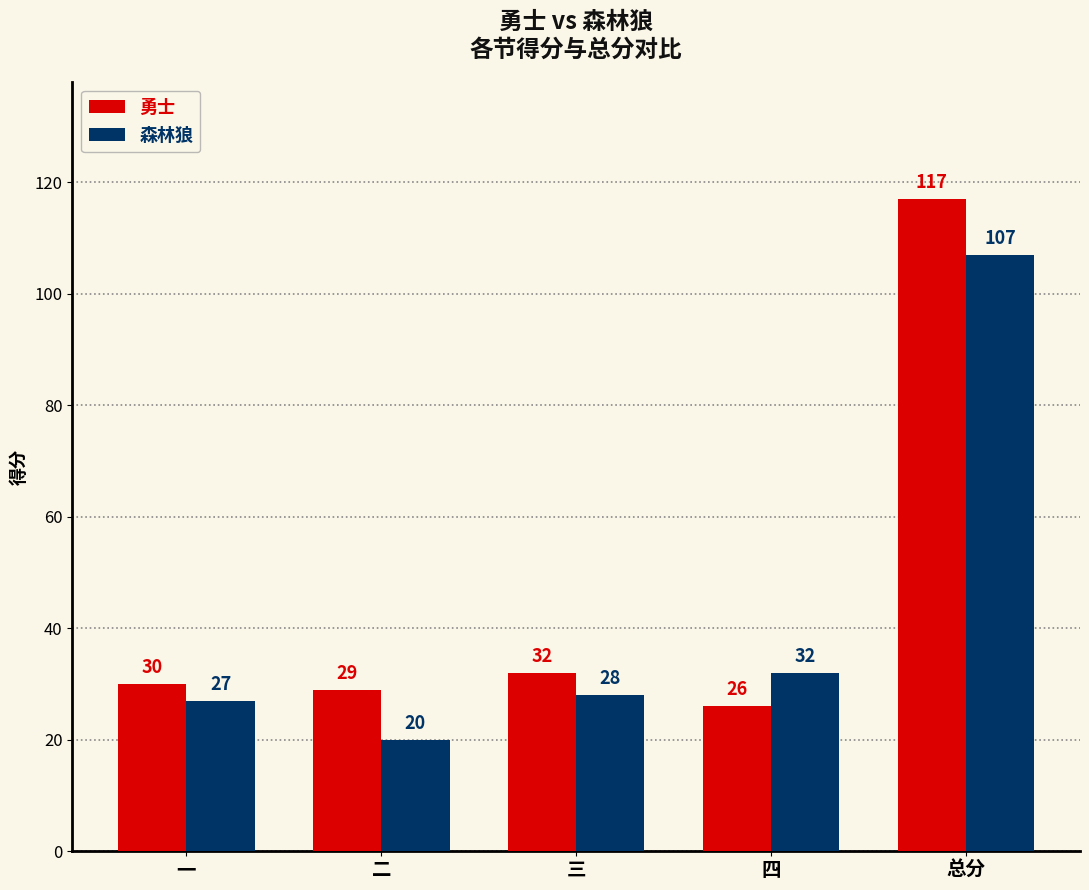

Which category has the lowest value in the 森林狼 series?

二